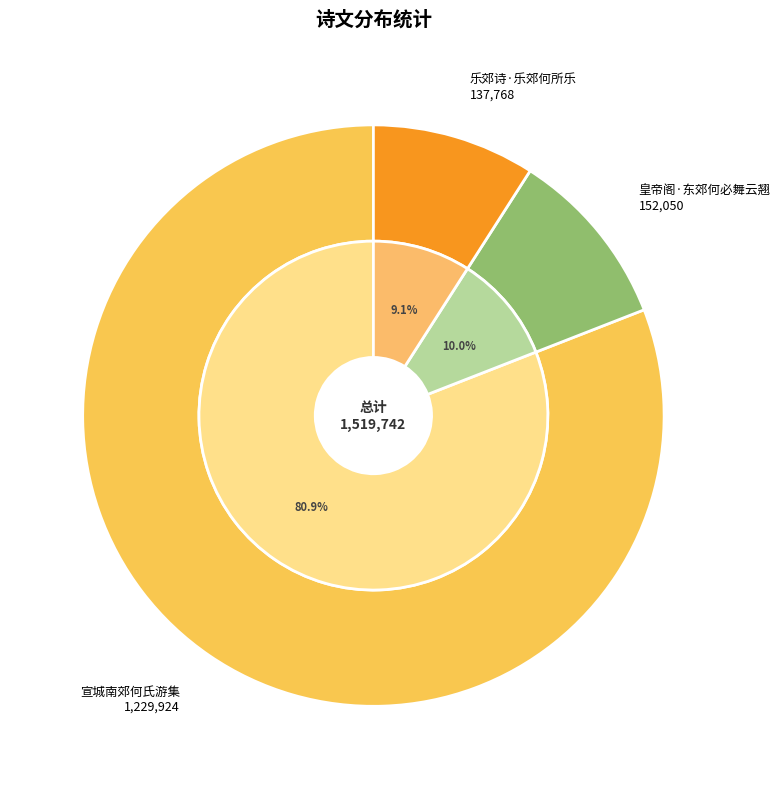

Is there any slice that represents more than half of the pie?

Yes